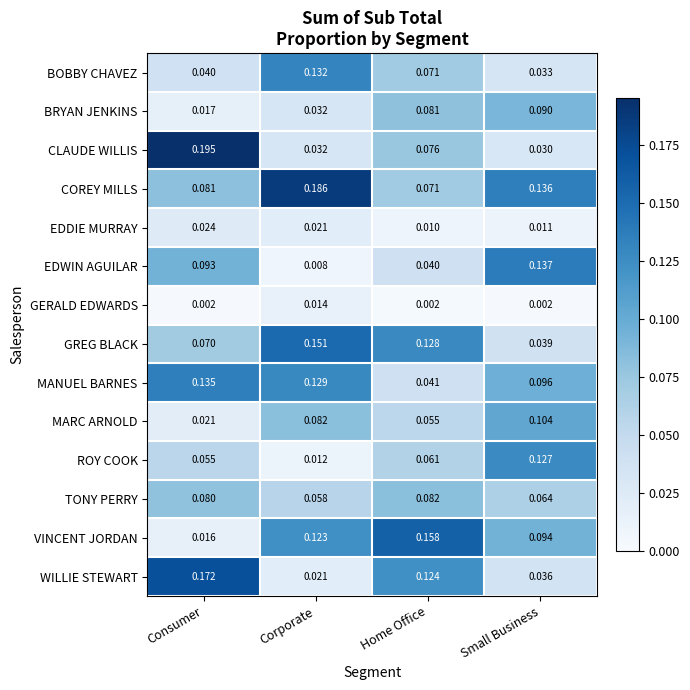

Count the number of data series in this chart.

14